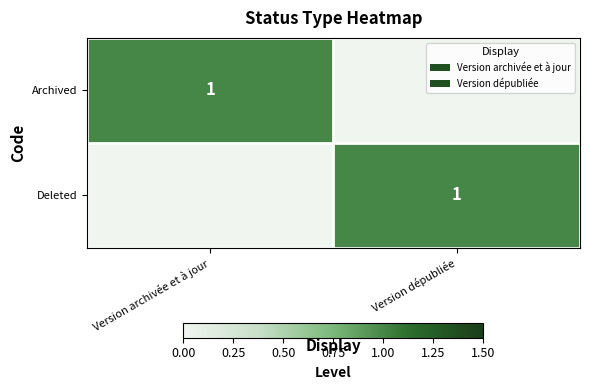

The Deleted series shows 1 at Version dépubliée. True or false?

True